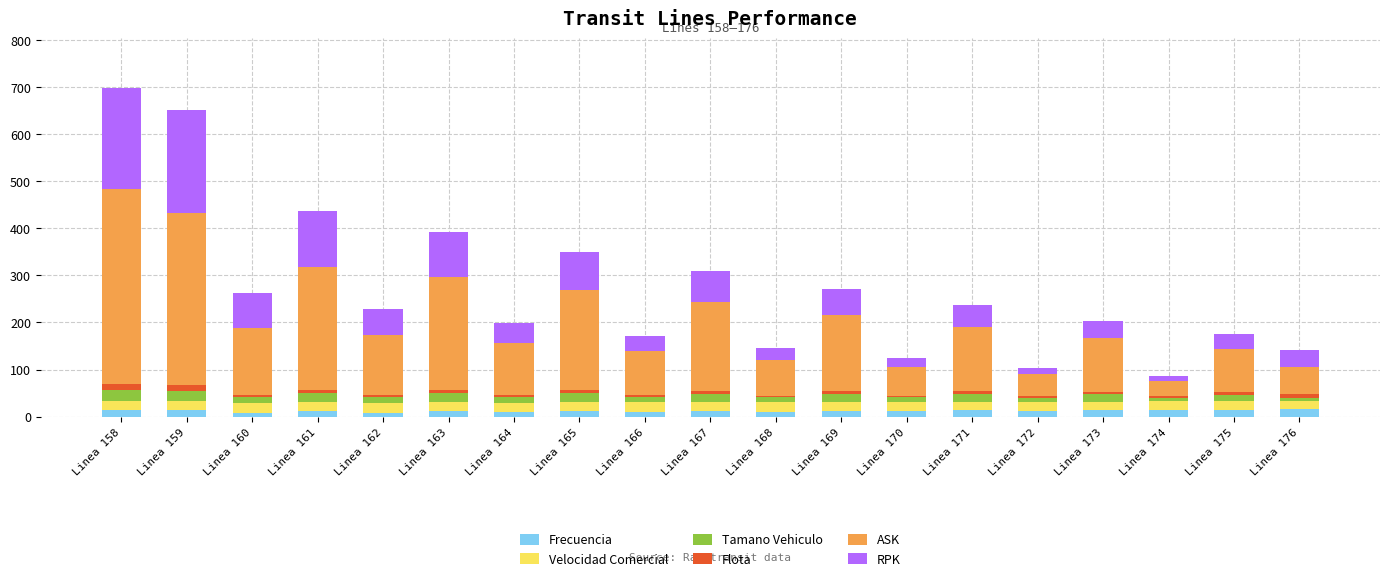

Does the chart contain stacked bars?

Yes